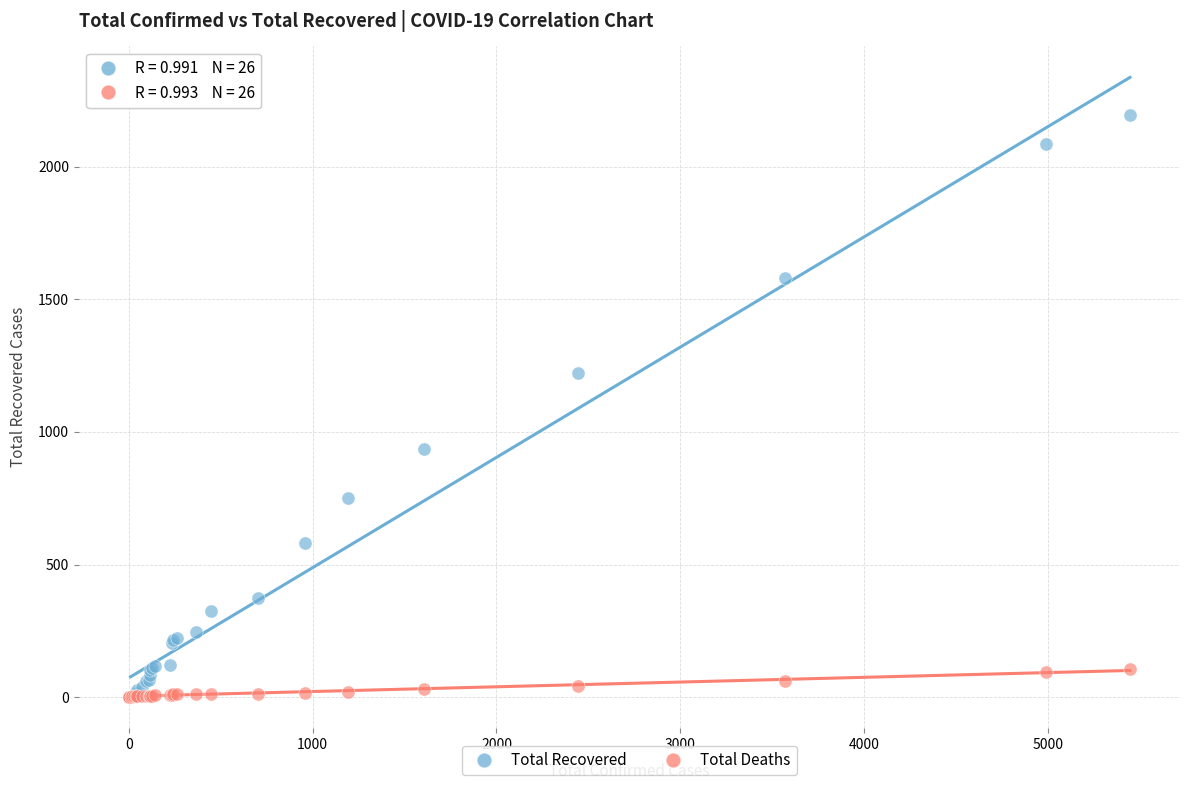

Which series contains the highest Y value?

Total Recovered